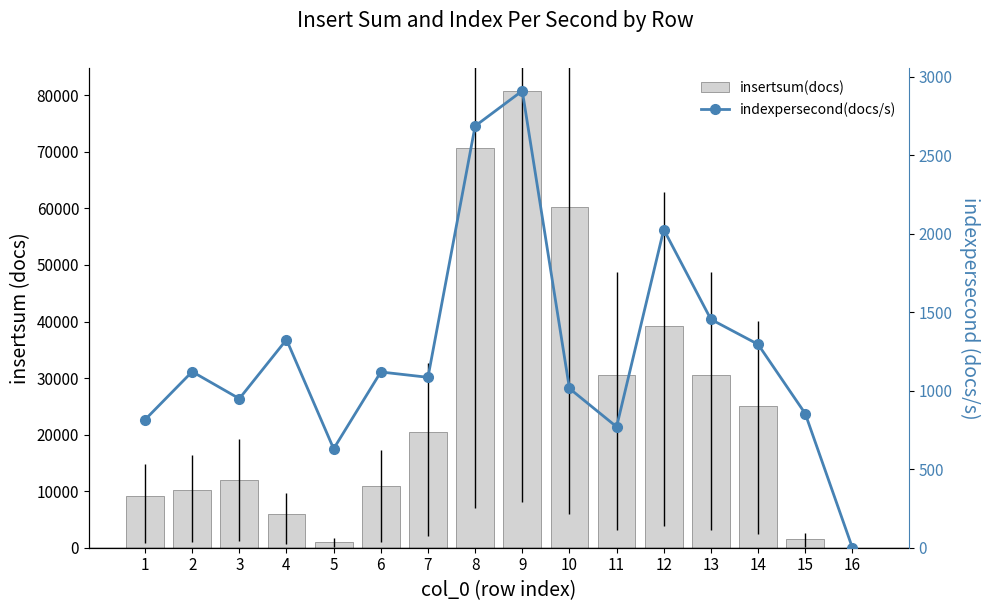

What is the value of the indexpersecond(docs/s) bar at the 4th from the left?

1325